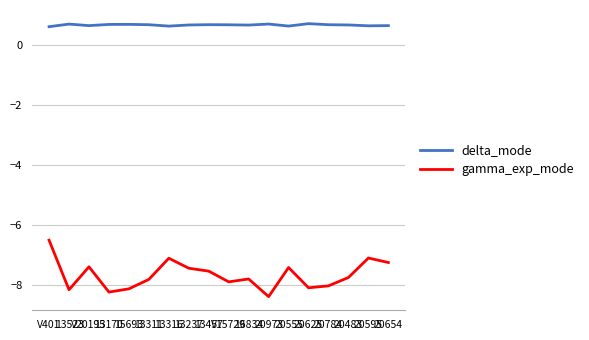

What is the maximum value shown in the chart?

0.7